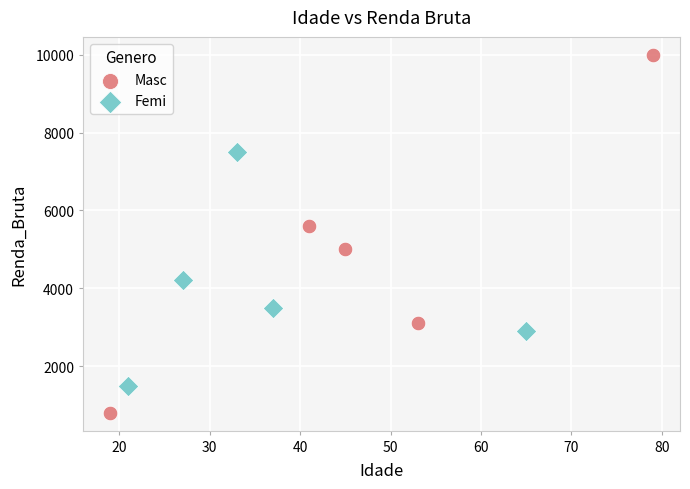

Which series has the widest spread of Y values?

Masc